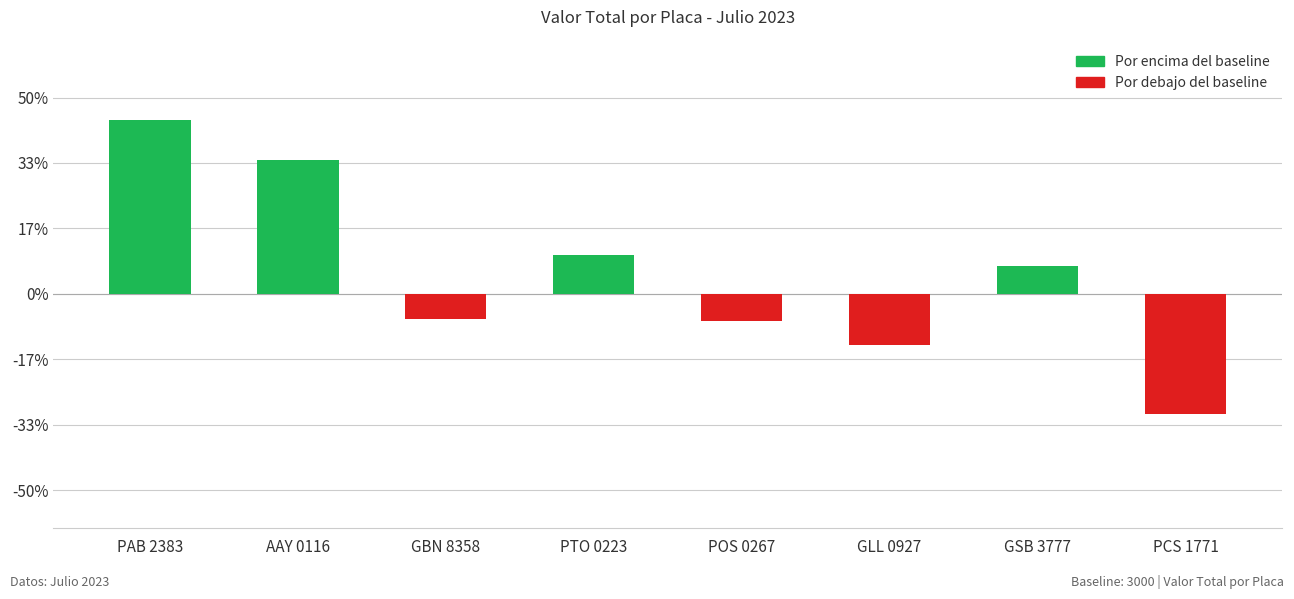

Which category has the lowest value across all series?

PCS 1771